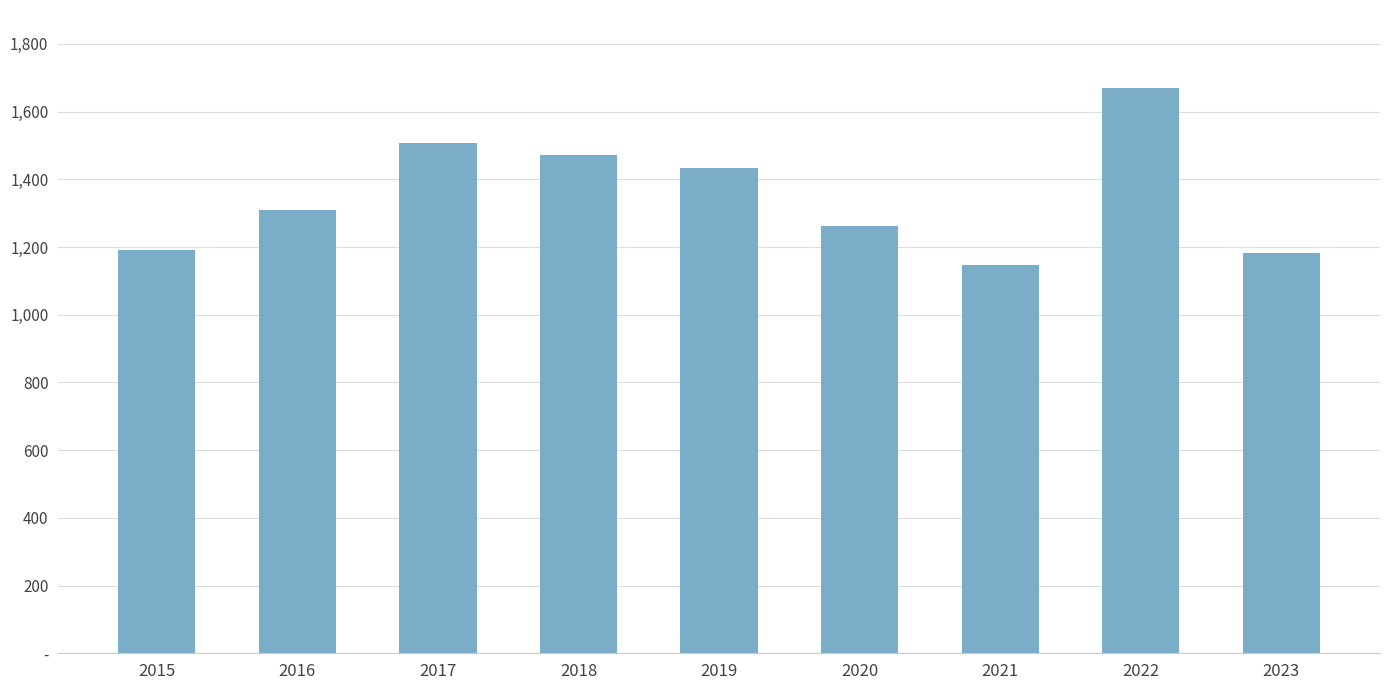

What is the greatest value displayed?

1669